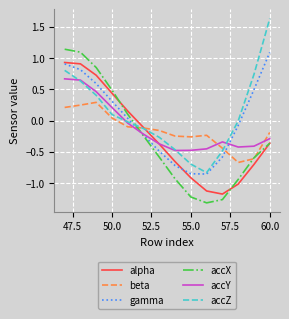

What is the maximum value shown in the chart?

1.6